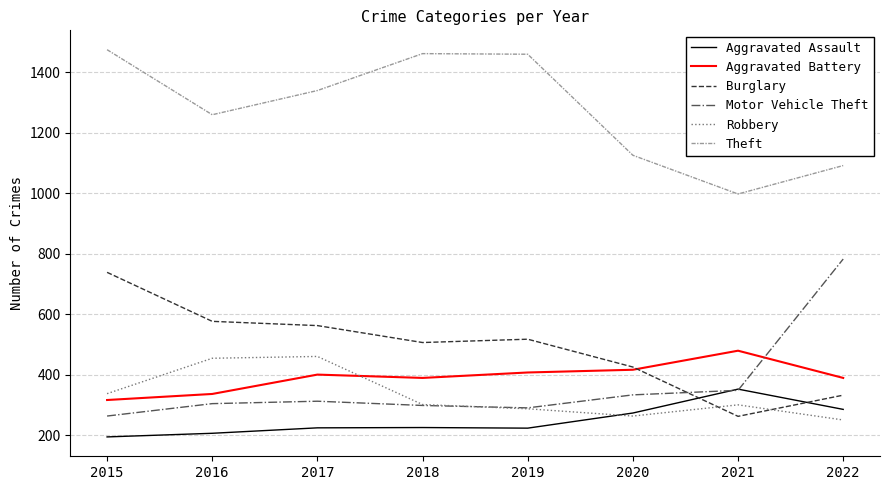

Is the value of Robbery at 2017 greater than the value of Motor Vehicle Theft at 2018?

Yes